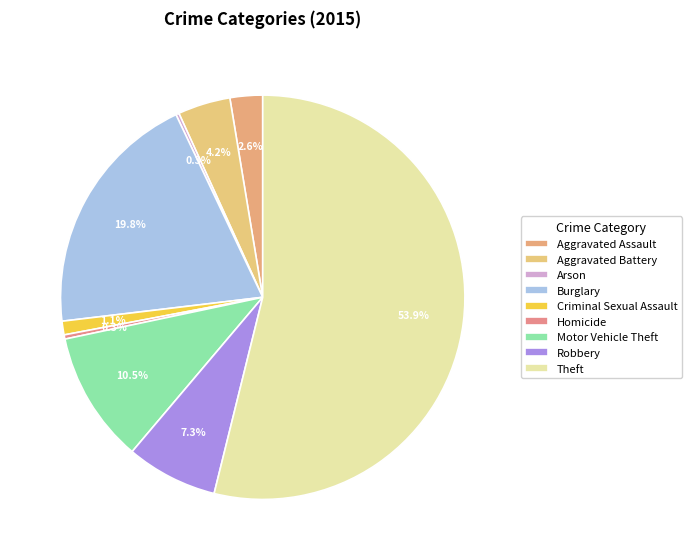

To the nearest percent, what percentage of the pie is Criminal Sexual Assault?

1%